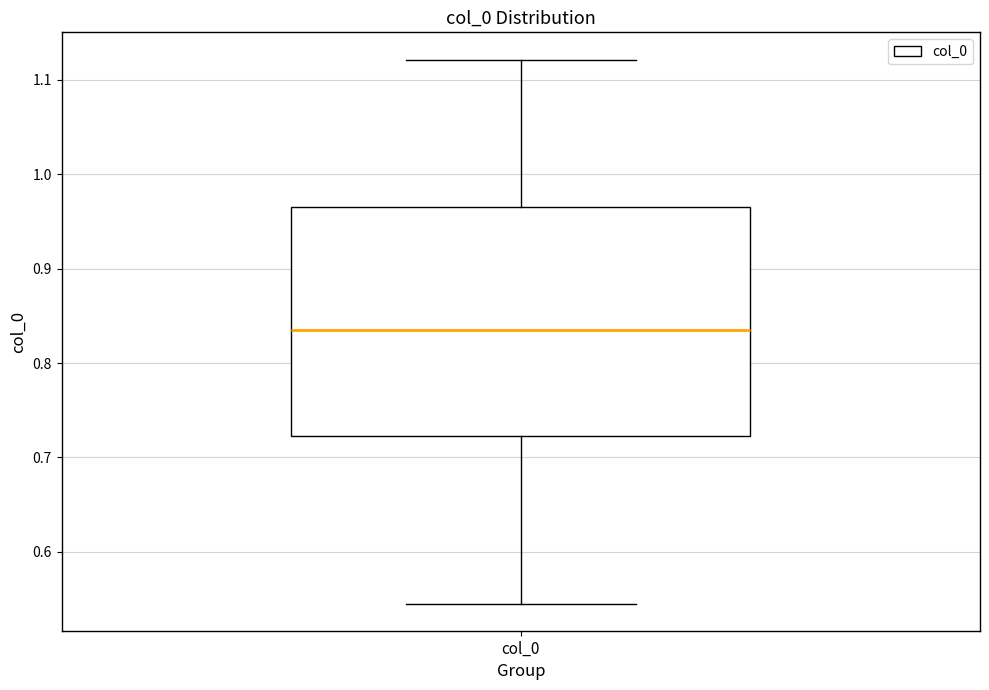

Read this box plot against the y-axis: the position of the median line, the range covered by the box, and the ends of both whiskers. The values are not printed on the chart, so give them approximately, as read against the axis.

median 0.84, box 0.72 to 0.97, whiskers 0.55 to 1.12